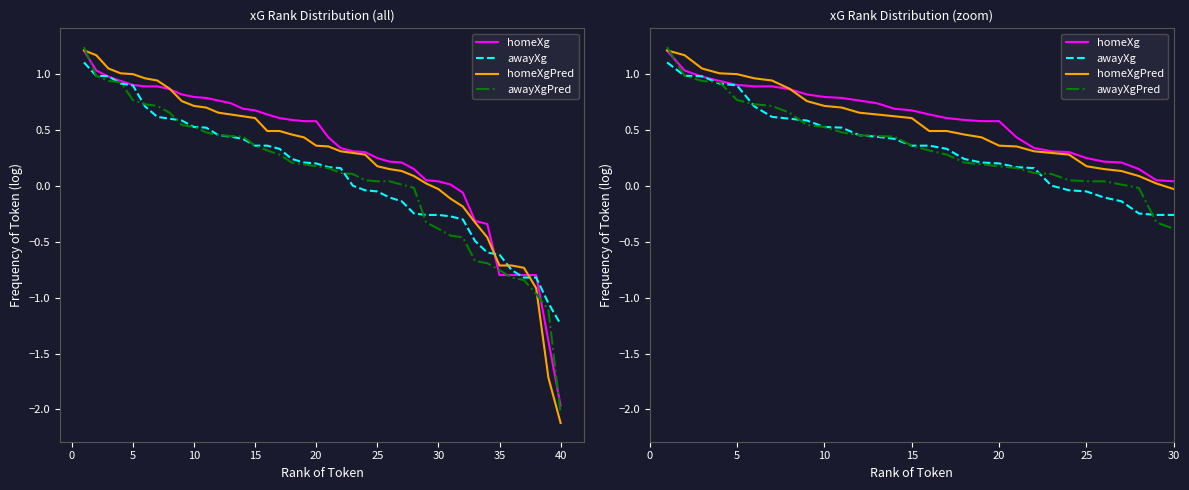

Is it true that homeXg equals 0.4 at 30?

False